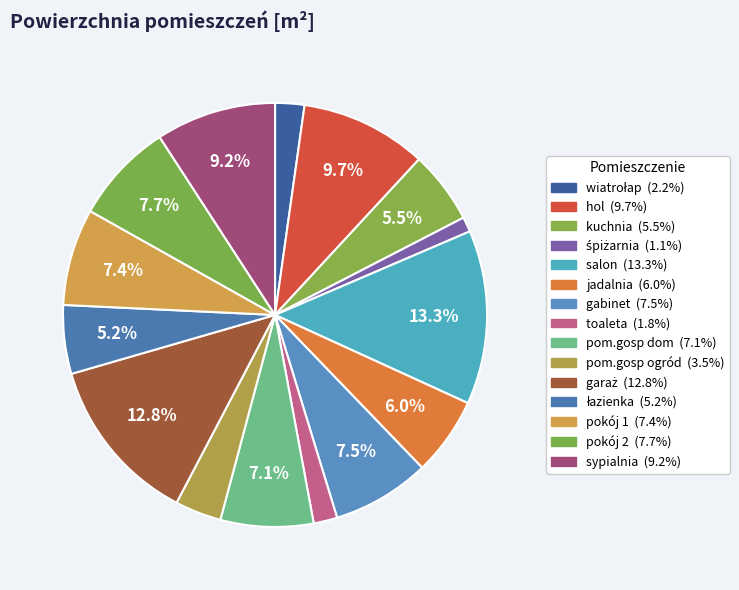

How many segments does this pie chart have?

15